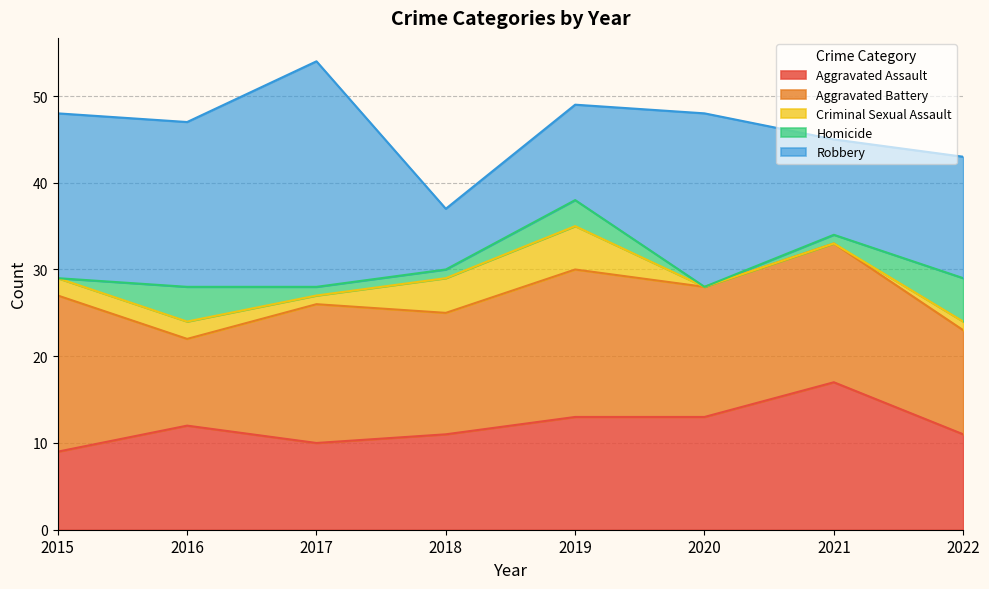

Count the Aggravated Assault values in the range 11 to 13.

5